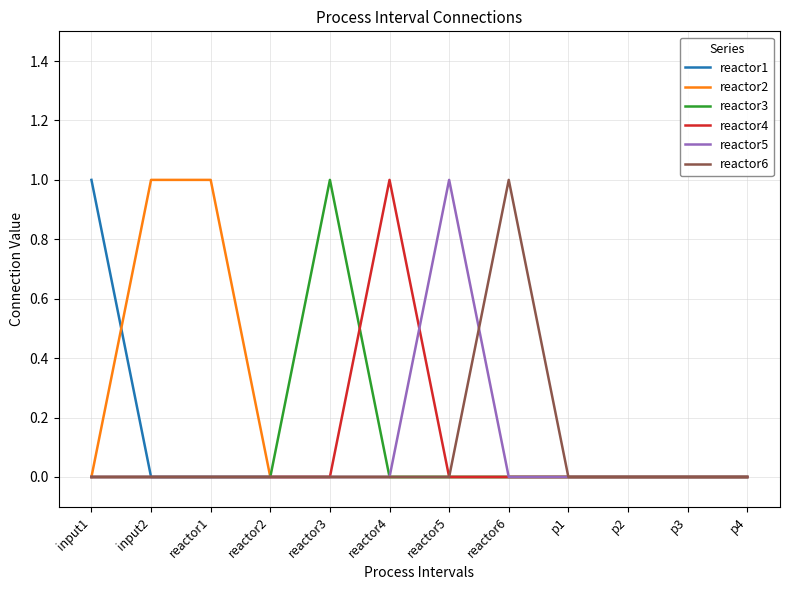

Reading left to right, transcribe all the data shown in this chart.

reactor1: input1=1	input2=0	reactor1=0	reactor2=0	reactor3=0	reactor4=0	reactor5=0	reactor6=0	p1=0	p2=0	p3=0	p4=0
reactor2: input1=0	input2=1	reactor1=1	reactor2=0	reactor3=0	reactor4=0	reactor5=0	reactor6=0	p1=0	p2=0	p3=0	p4=0
reactor3: input1=0	input2=0	reactor1=0	reactor2=0	reactor3=1	reactor4=0	reactor5=0	reactor6=0	p1=0	p2=0	p3=0	p4=0
reactor4: input1=0	input2=0	reactor1=0	reactor2=0	reactor3=0	reactor4=1	reactor5=0	reactor6=0	p1=0	p2=0	p3=0	p4=0
reactor5: input1=0	input2=0	reactor1=0	reactor2=0	reactor3=0	reactor4=0	reactor5=1	reactor6=0	p1=0	p2=0	p3=0	p4=0
reactor6: input1=0	input2=0	reactor1=0	reactor2=0	reactor3=0	reactor4=0	reactor5=0	reactor6=1	p1=0	p2=0	p3=0	p4=0